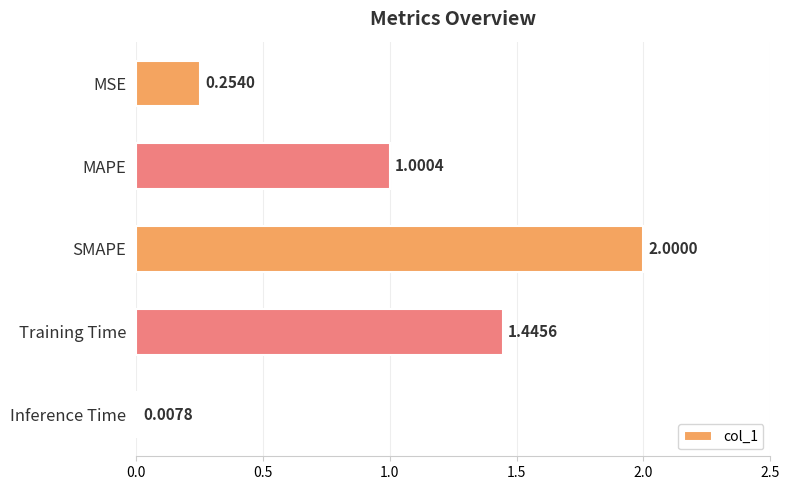

What is the greatest value displayed?

2.0